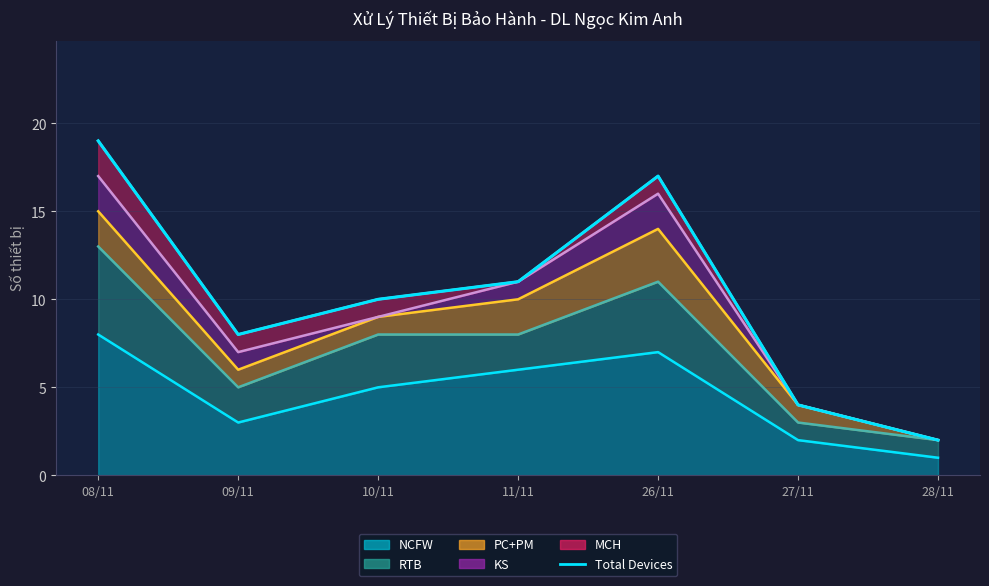

Rank the categories by value from lowest to highest.

28/11, 27/11, 09/11, 10/11, 11/11, 26/11, 08/11